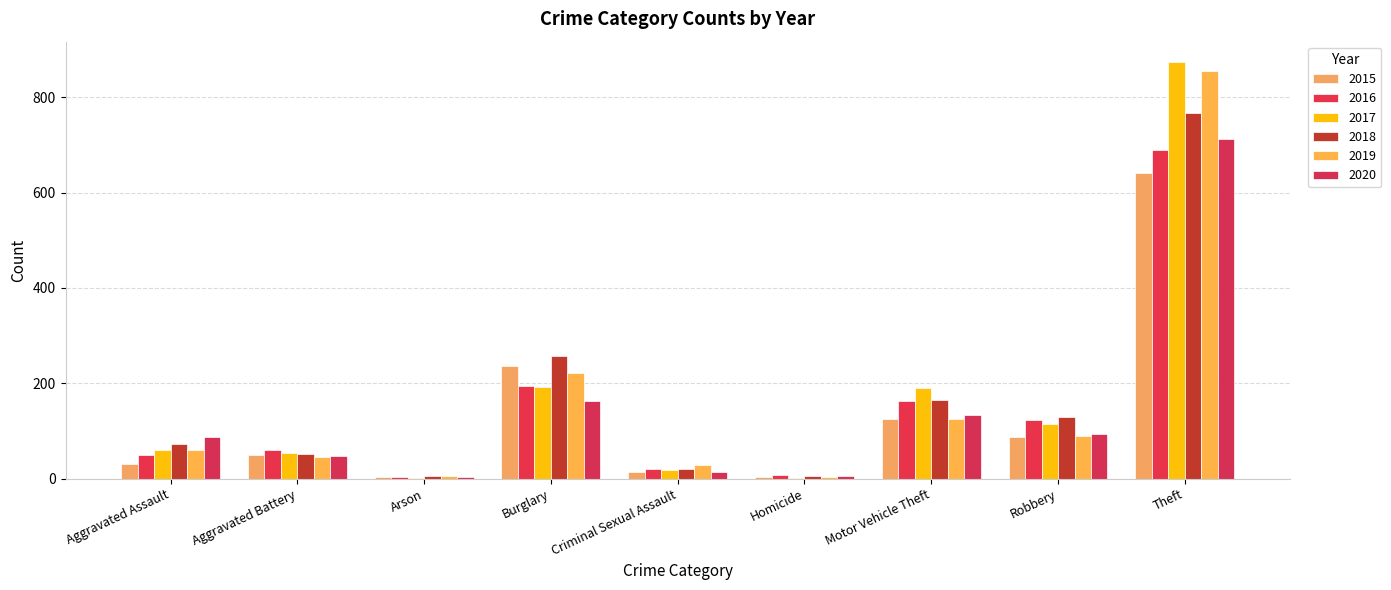

Rank the categories by 2017 value from lowest to highest.

Arson, Homicide, Criminal Sexual Assault, Aggravated Battery, Aggravated Assault, Robbery, Motor Vehicle Theft, Burglary, Theft